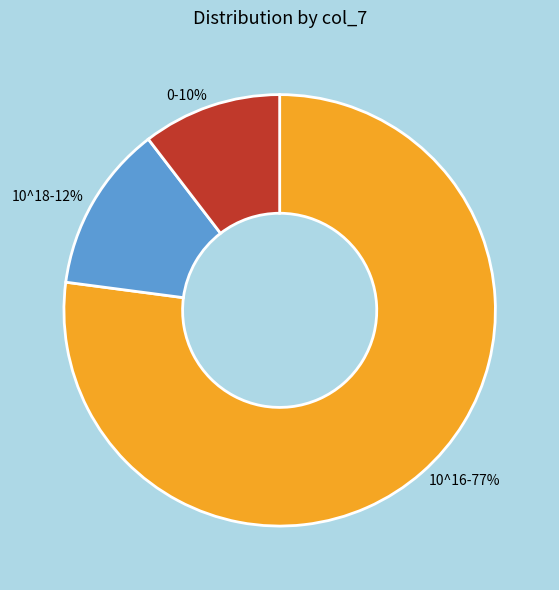

Is there a majority slice in this chart?

Yes